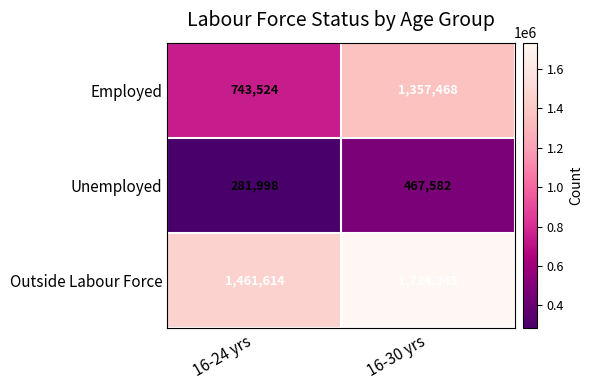

List the series in order of their overall mean, highest first.

Outside Labour Force, Employed, Unemployed